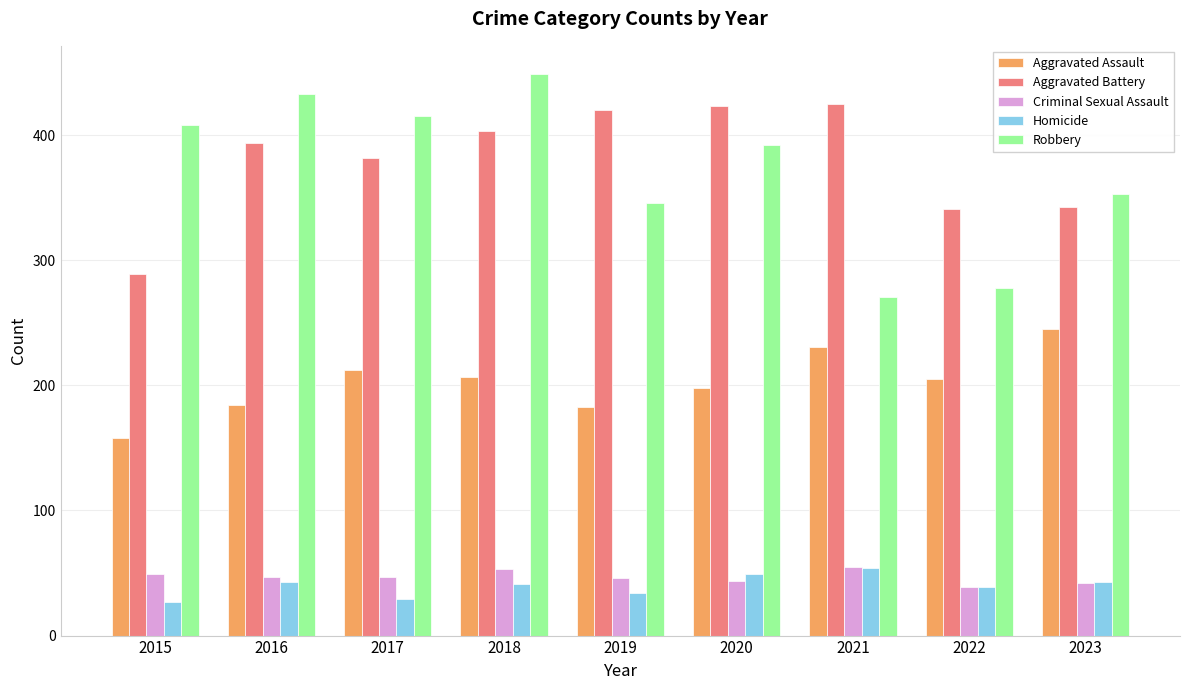

Is it true that Aggravated Assault equals 212 at 2017?

True